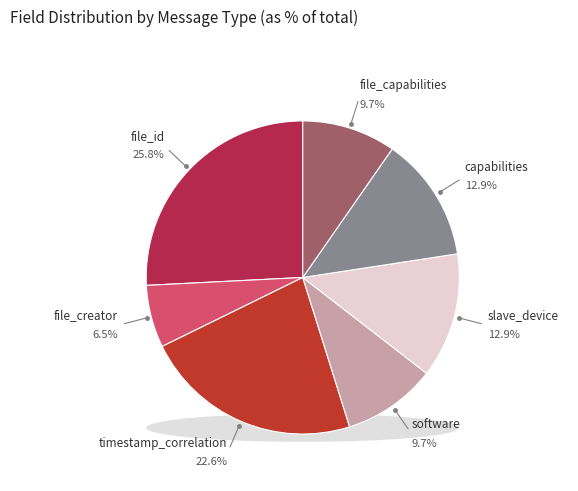

What percentage is the software slice, to the nearest percent?

10%